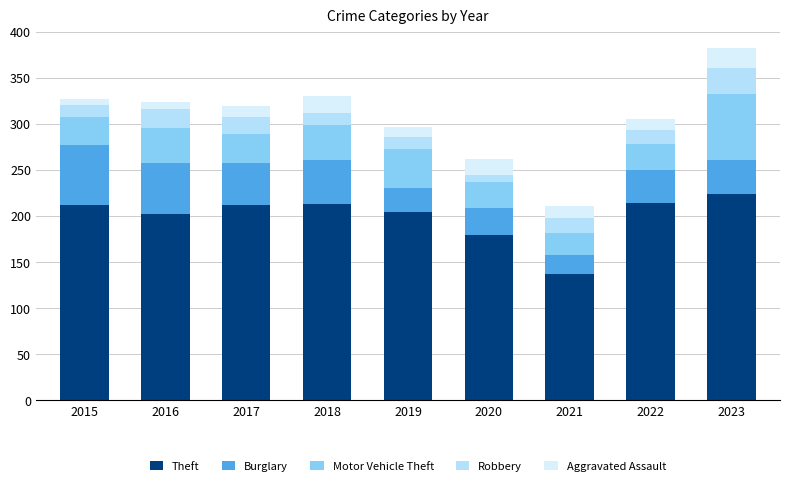

True or false: Theft has a value of 64 at 2015.

False